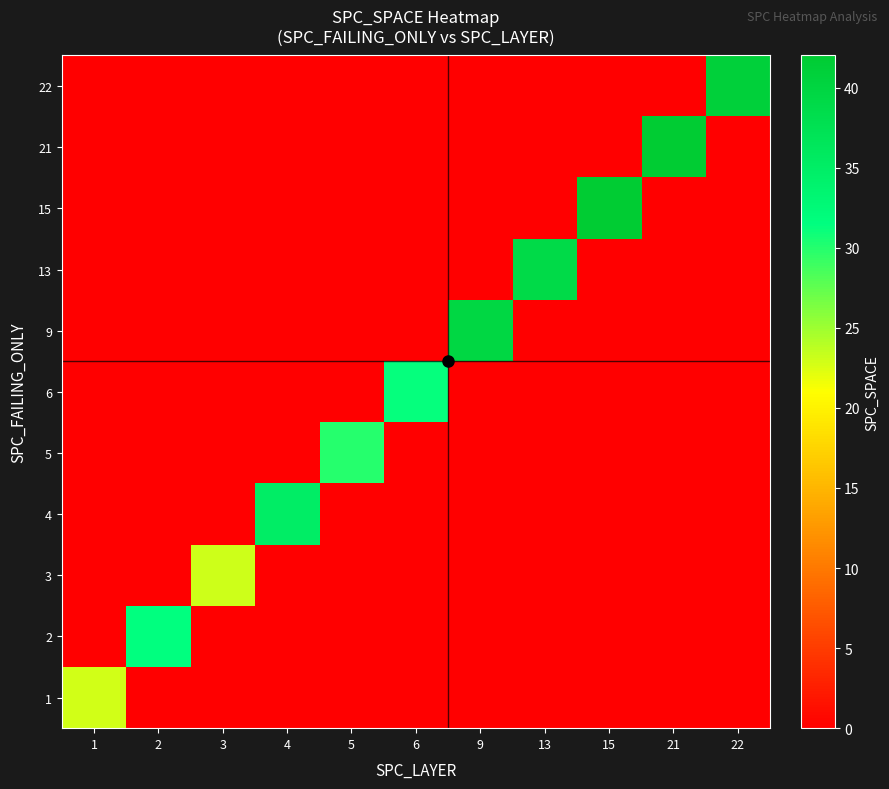

At 1, list the series in order from smallest to largest.

2, 3, 4, 5, 6, 9, 13, 15, 21, 22, 1